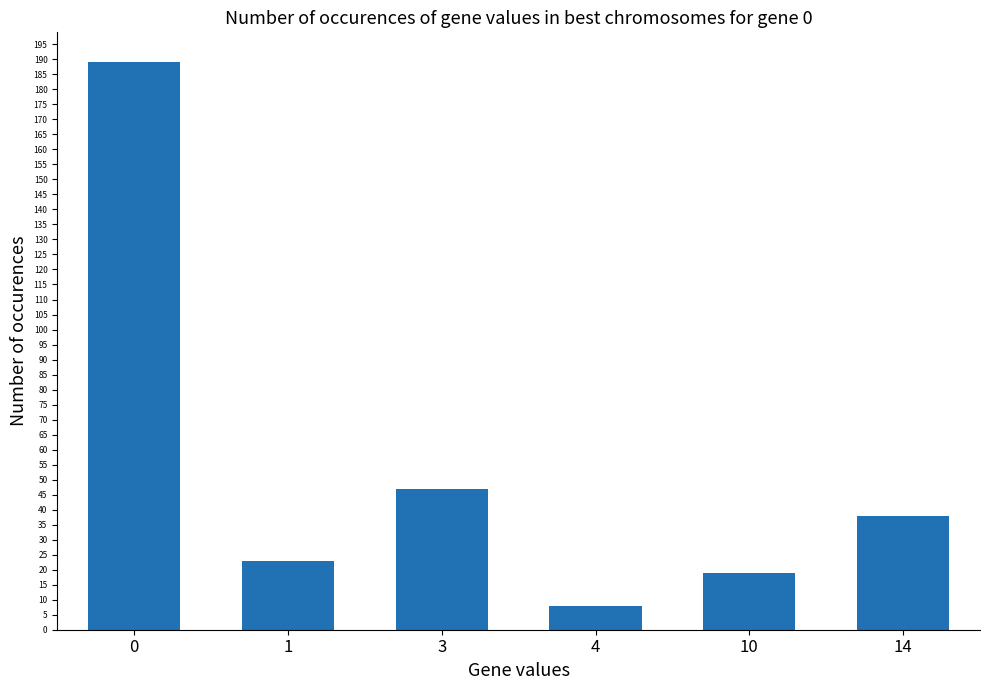

How many bars are there in total?

6